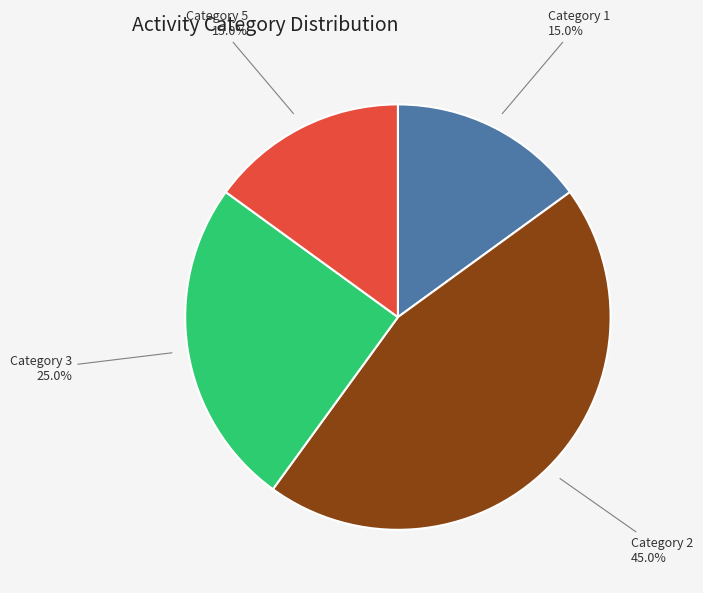

Which category has the biggest portion of the pie?

Category 2